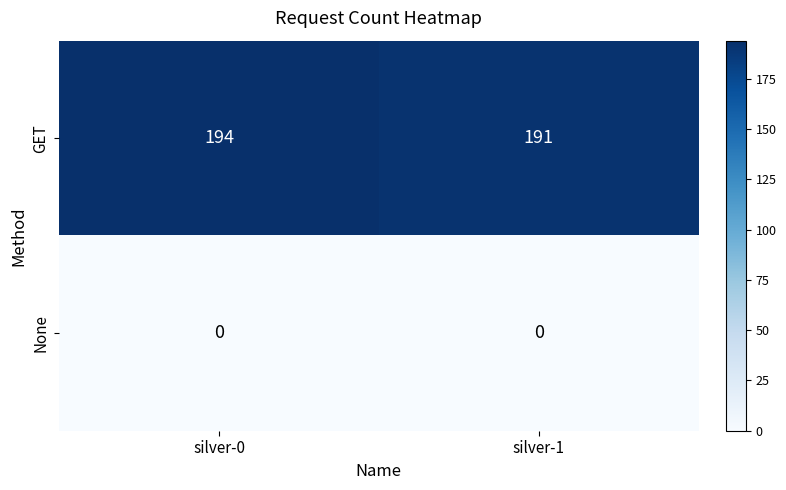

Reading left to right, extract all data points from this chart.

GET: silver-0=194	silver-1=191
None: silver-0=0	silver-1=0